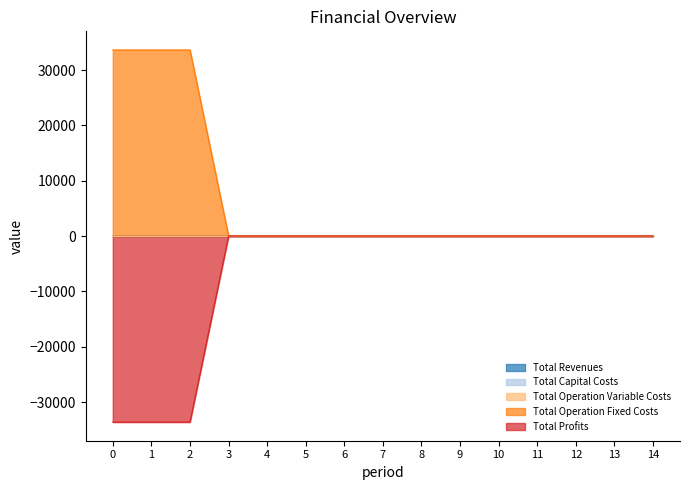

Is the value of Total Operation Fixed Costs at 8 greater than the value of Total Revenues at 9?

No